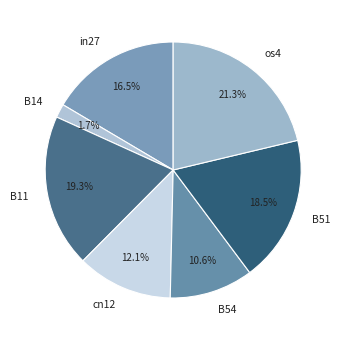

Which category has the smallest portion of the pie?

B14